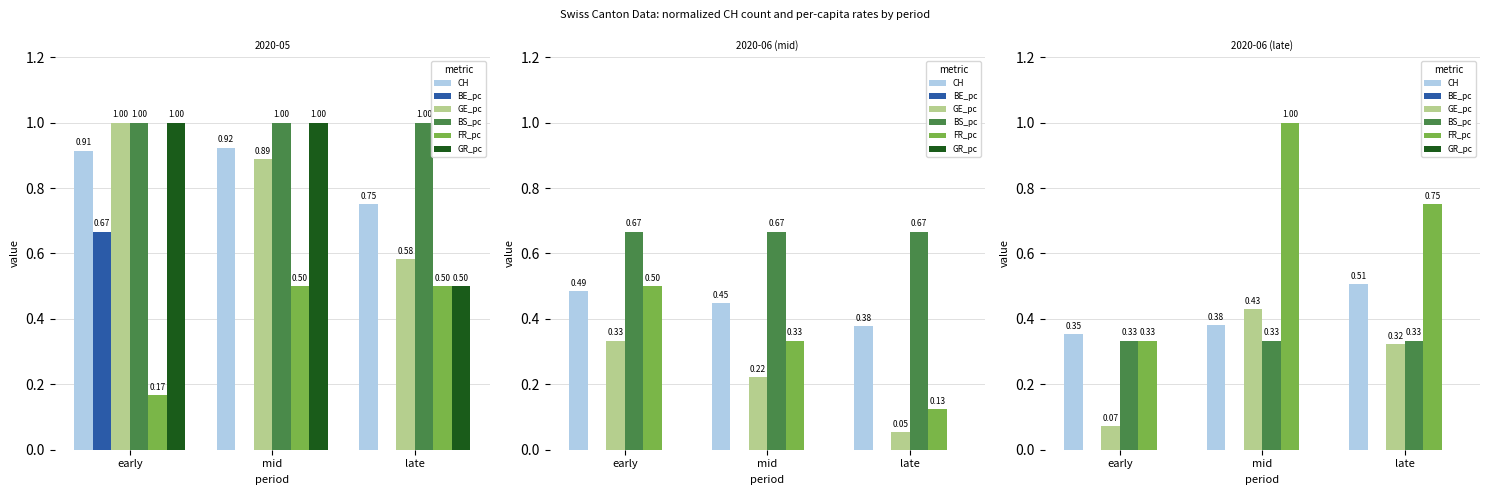

Count the number of data series in this chart.

6